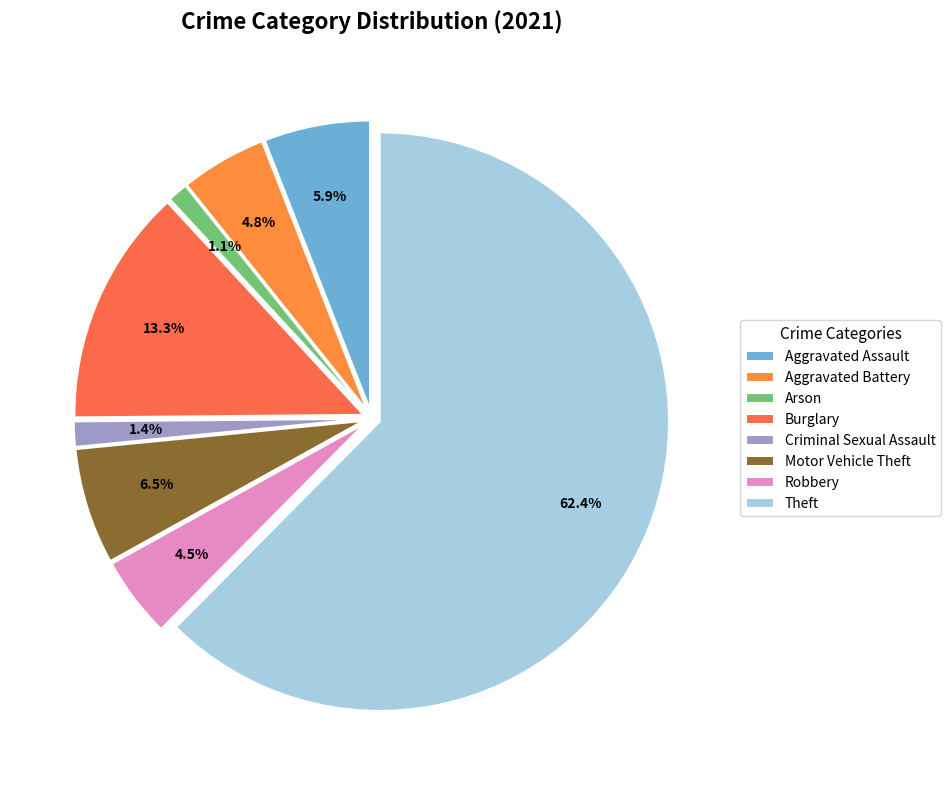

Count the number of slices in the pie.

8